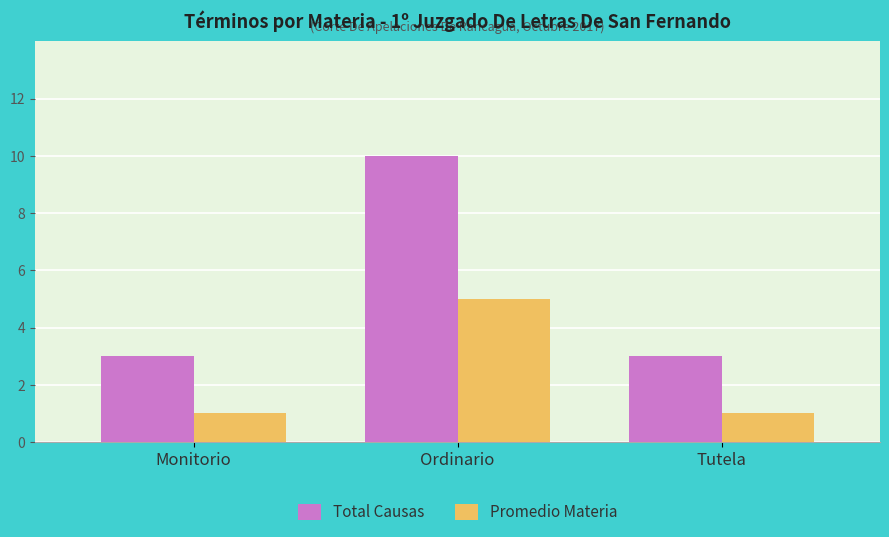

What are all the series names shown in the legend?

Total Causas, Promedio Materia